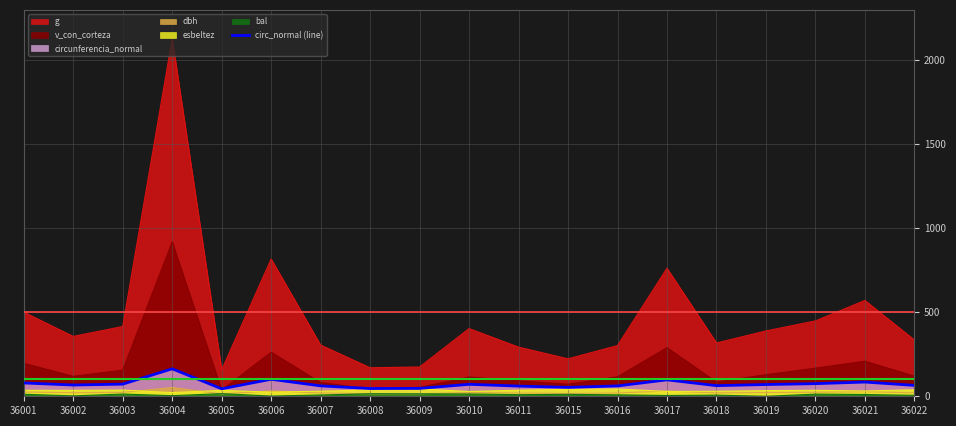

True or false: g has more than 0 interior local peaks.

True